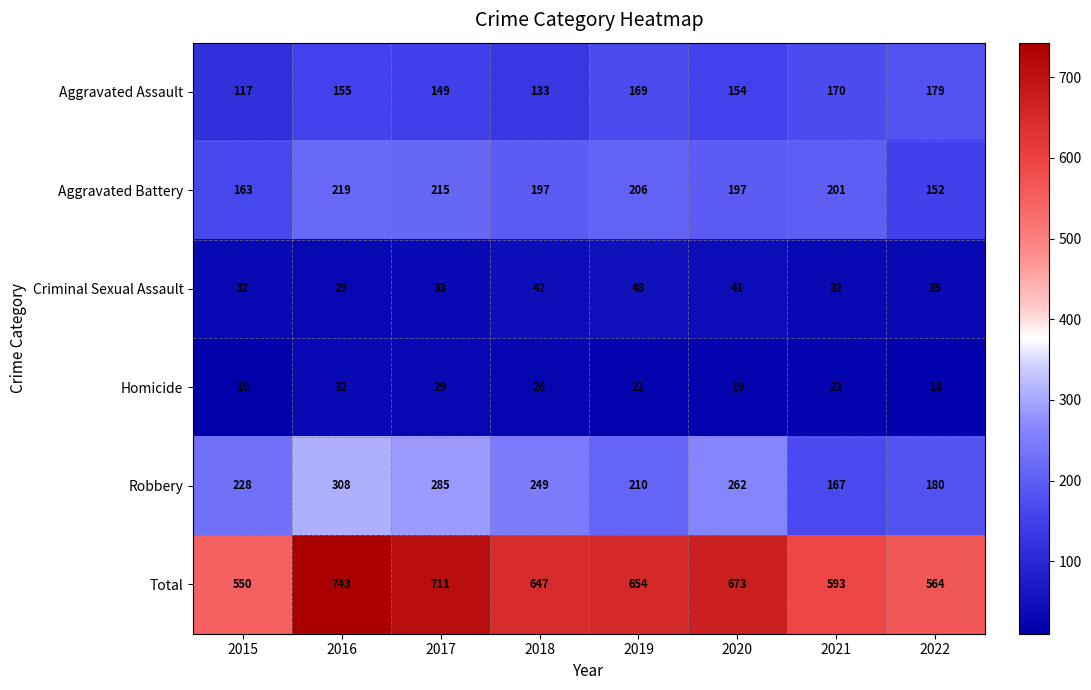

What is the difference between the highest and lowest values at 2021?

570